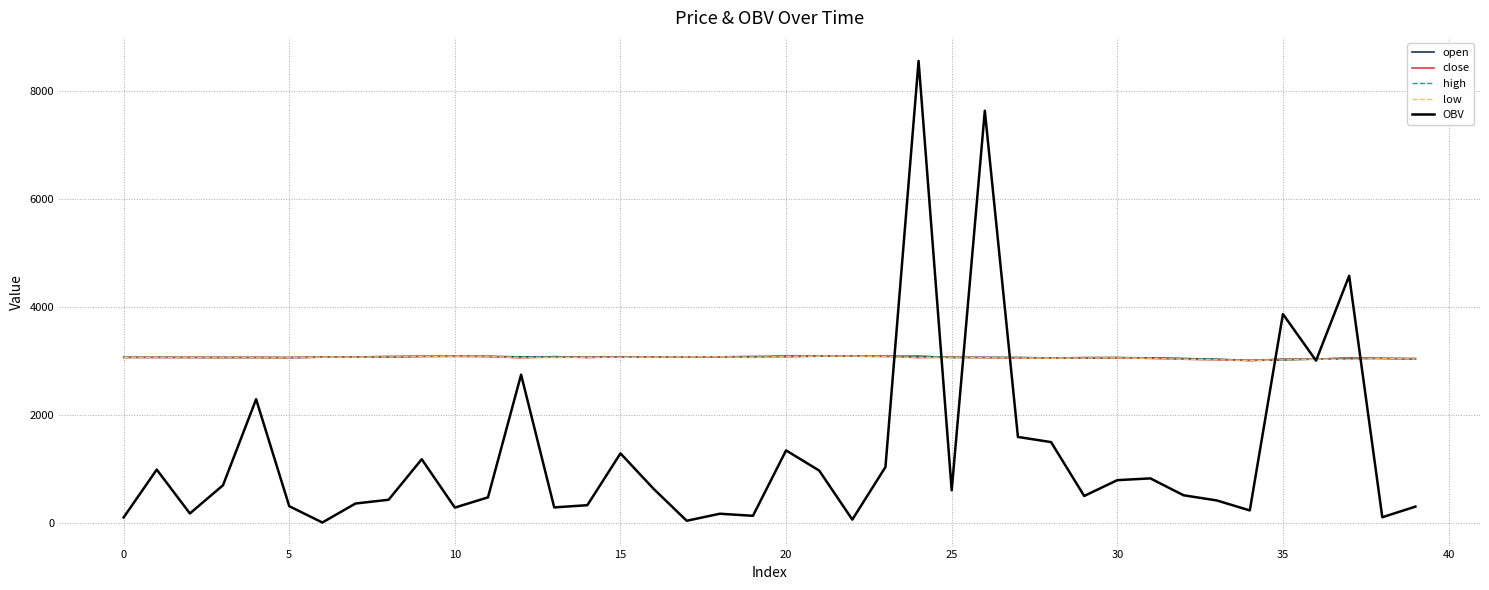

Which series has the widest spread of values?

OBV